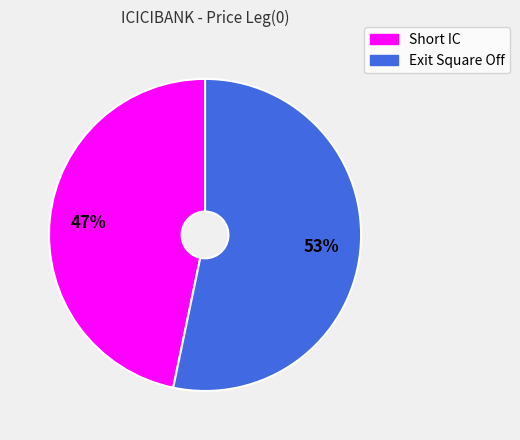

Is there any slice that represents more than half of the pie?

Yes